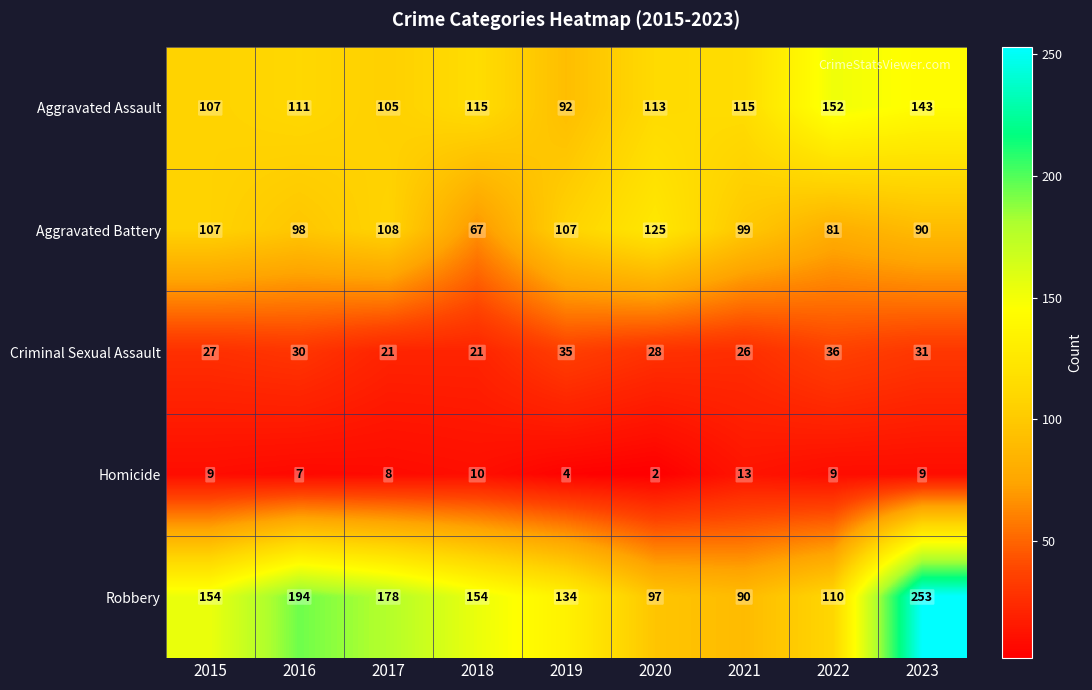

What is the sum of all Robbery values?

1364